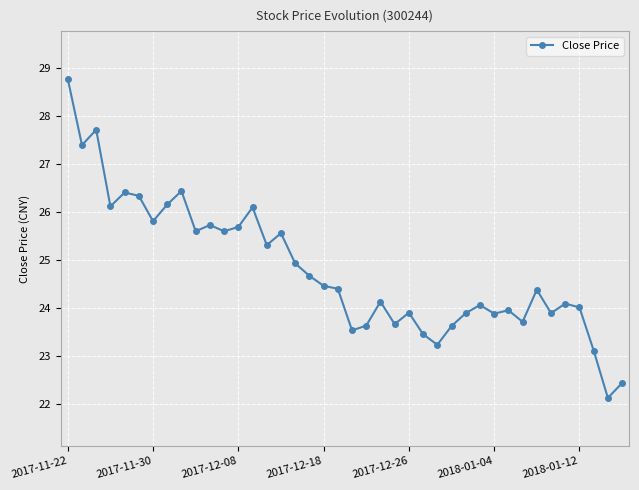

What is the average value?

24.8